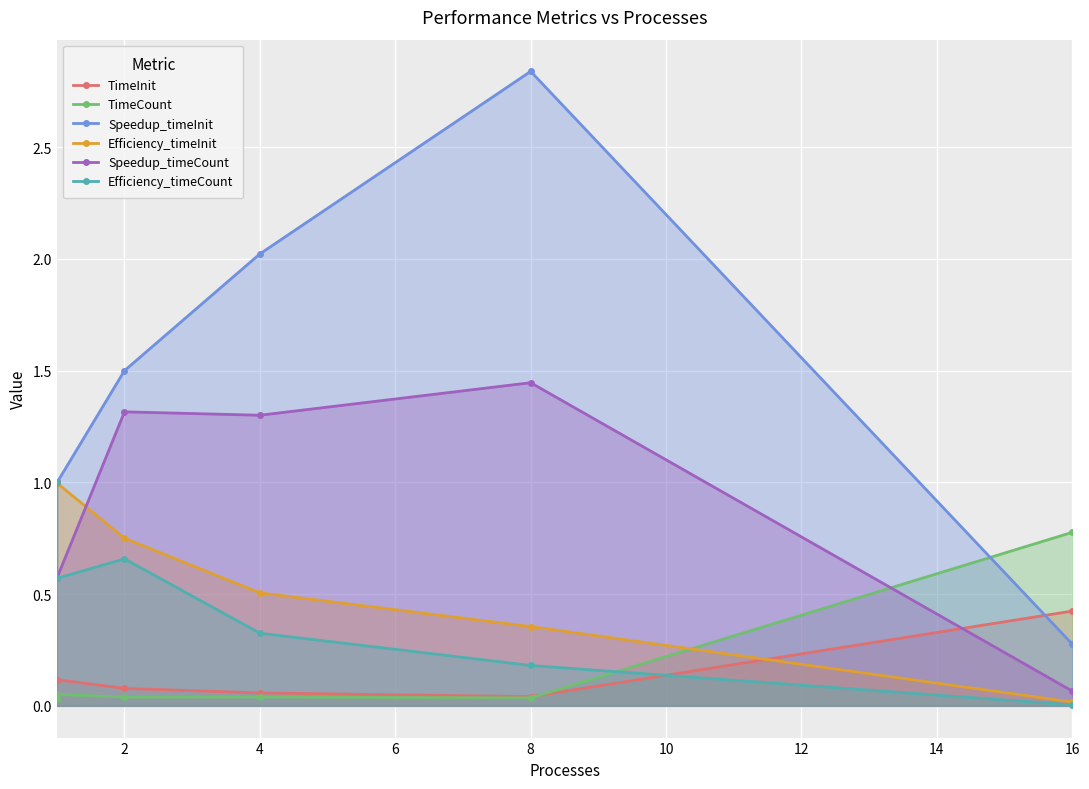

Between 2 and 16, which is larger?

16